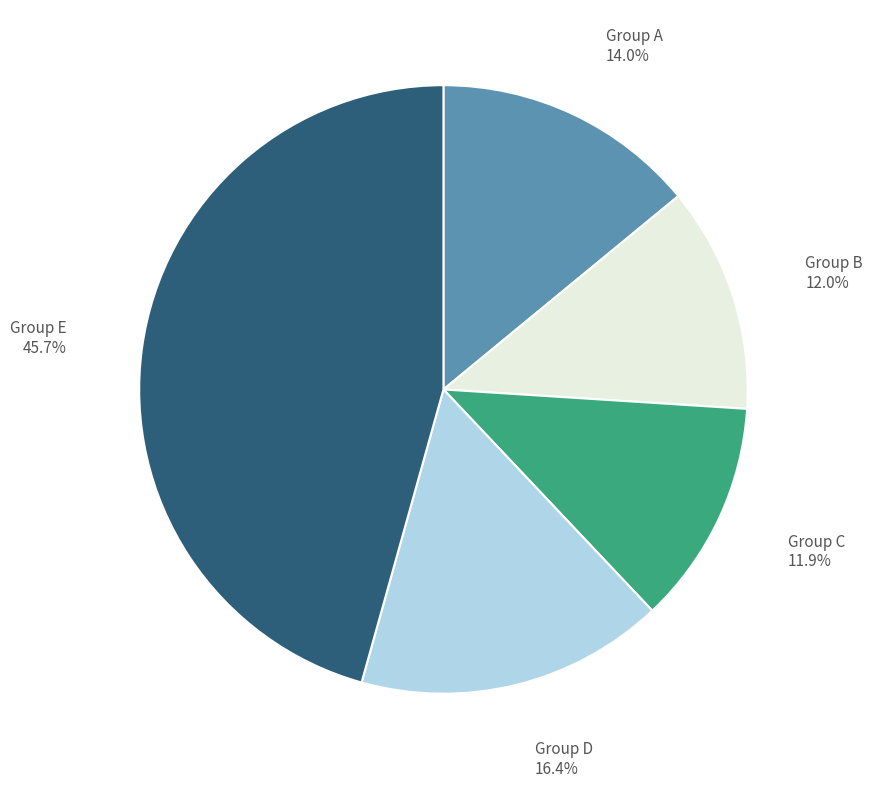

Does any single category account for the majority?

No